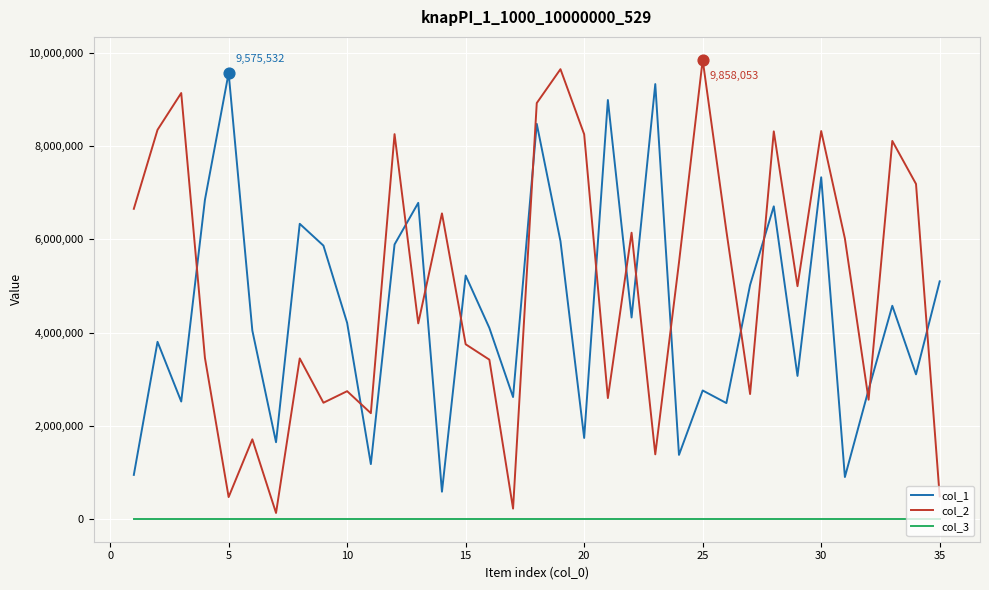

What are all the series names shown in the legend?

col_1, col_2, col_3